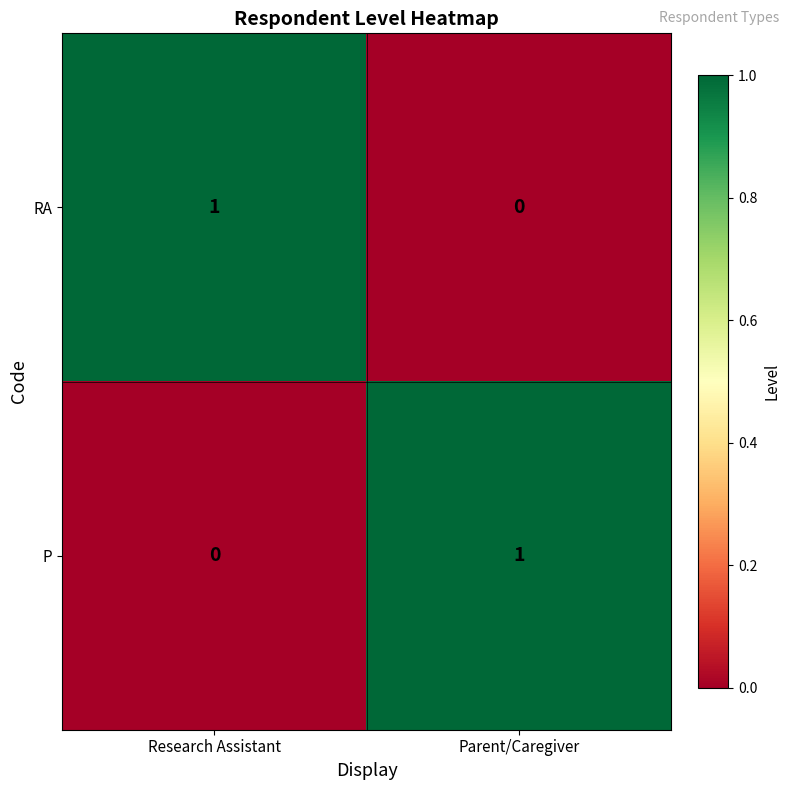

How many values in the RA series are below 1?

1